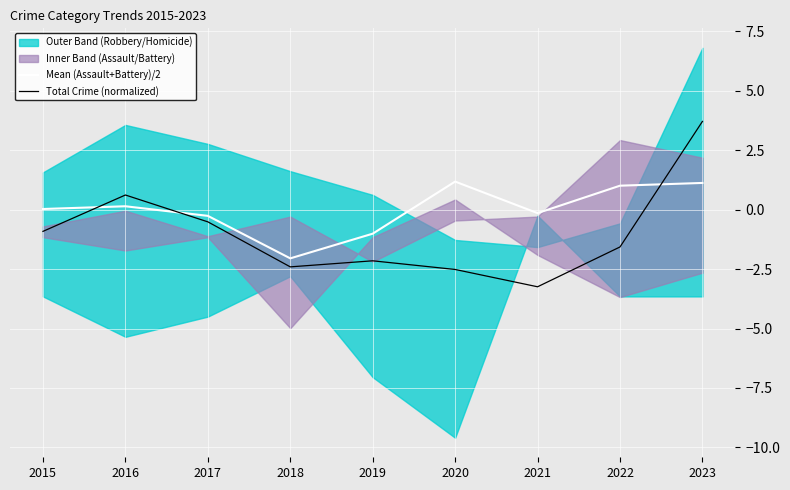

How many intersections are there between Mean (Assault+Battery)/2 and Total Crime (normalized)?

3